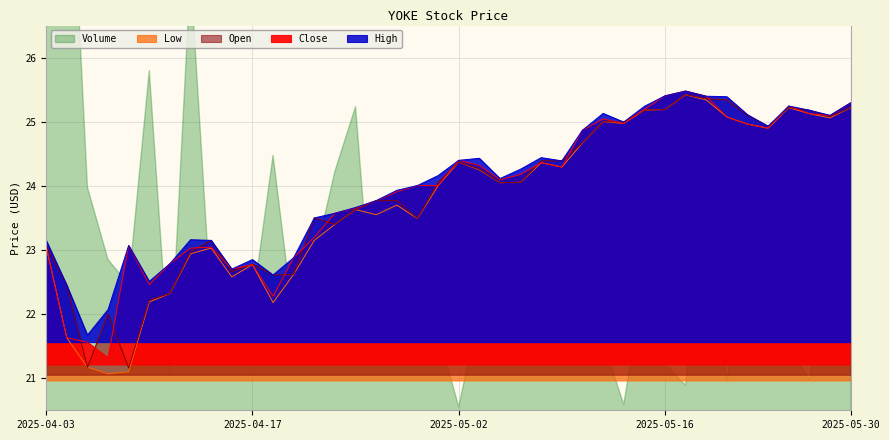

At which label does Low first exceed 24?

2025-05-01